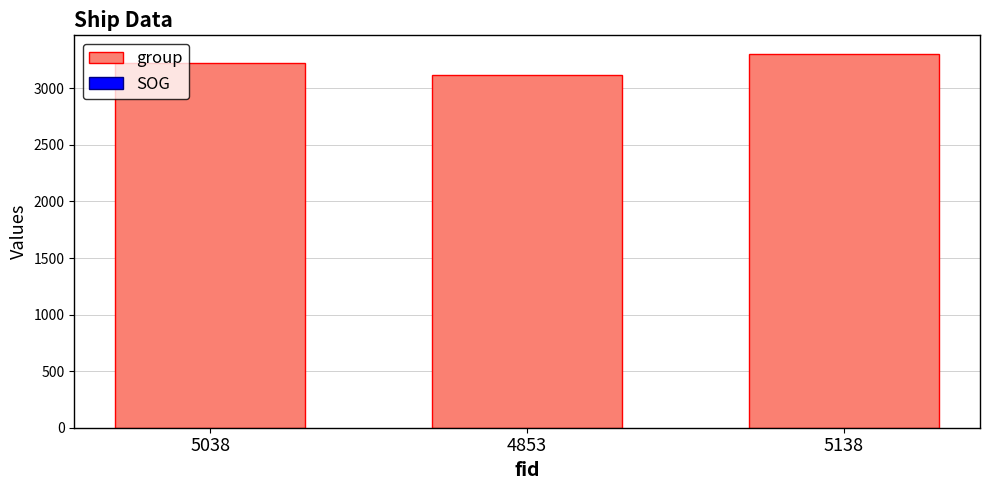

List the labels in order of value, largest first.

5138, 5038, 4853